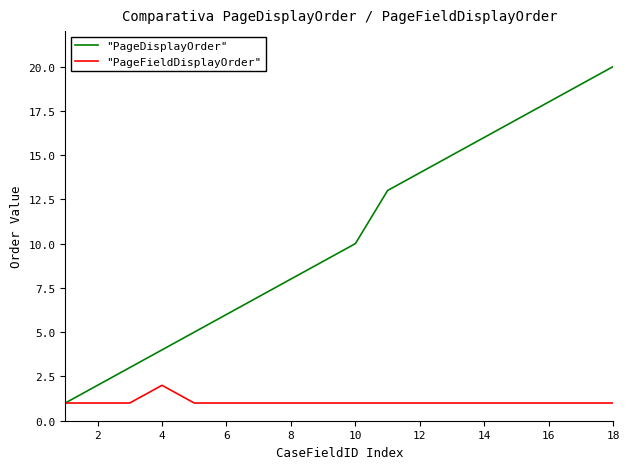

Which series has the widest spread of values?

"PageDisplayOrder"